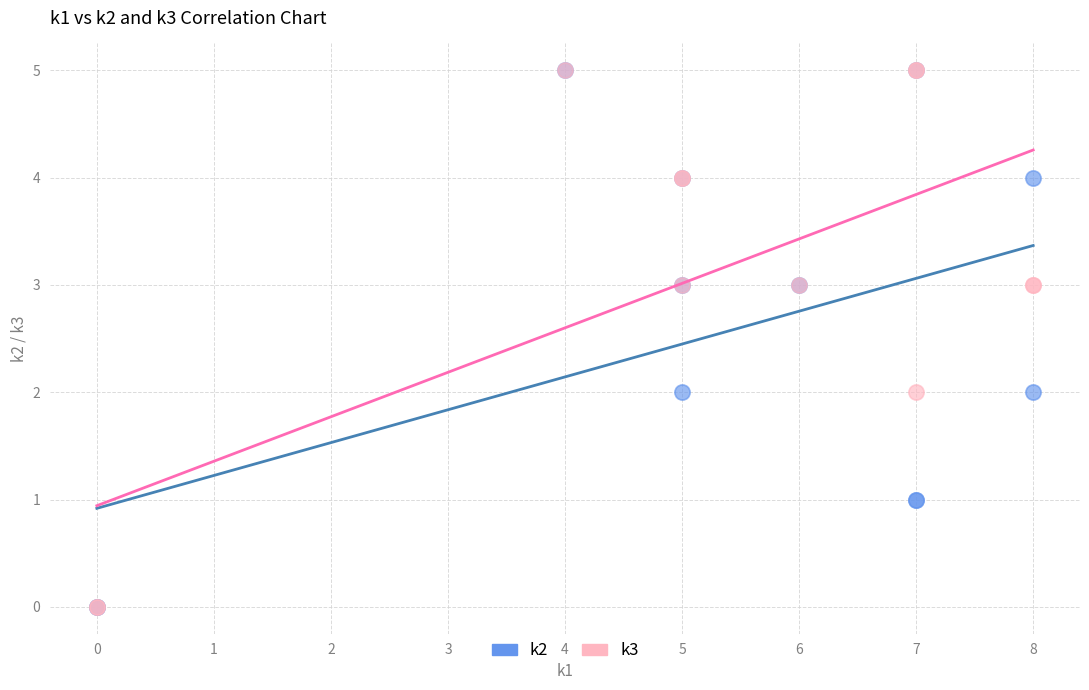

What are all the series names shown in the legend?

k2, k3